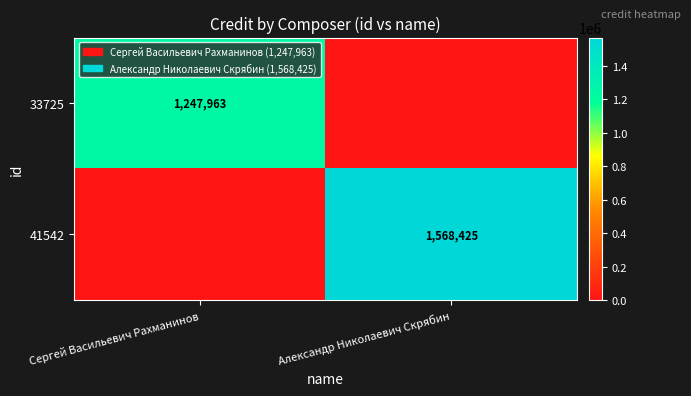

The value of 41542 at Александр Николаевич Скрябин is 813794. True or false?

False